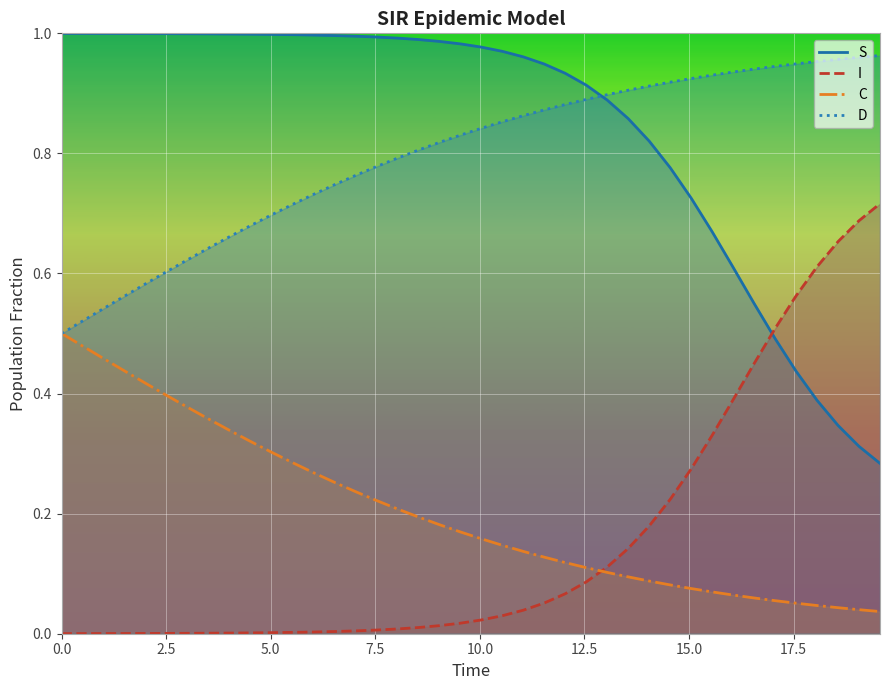

True or false: D and I intersect in this chart.

False